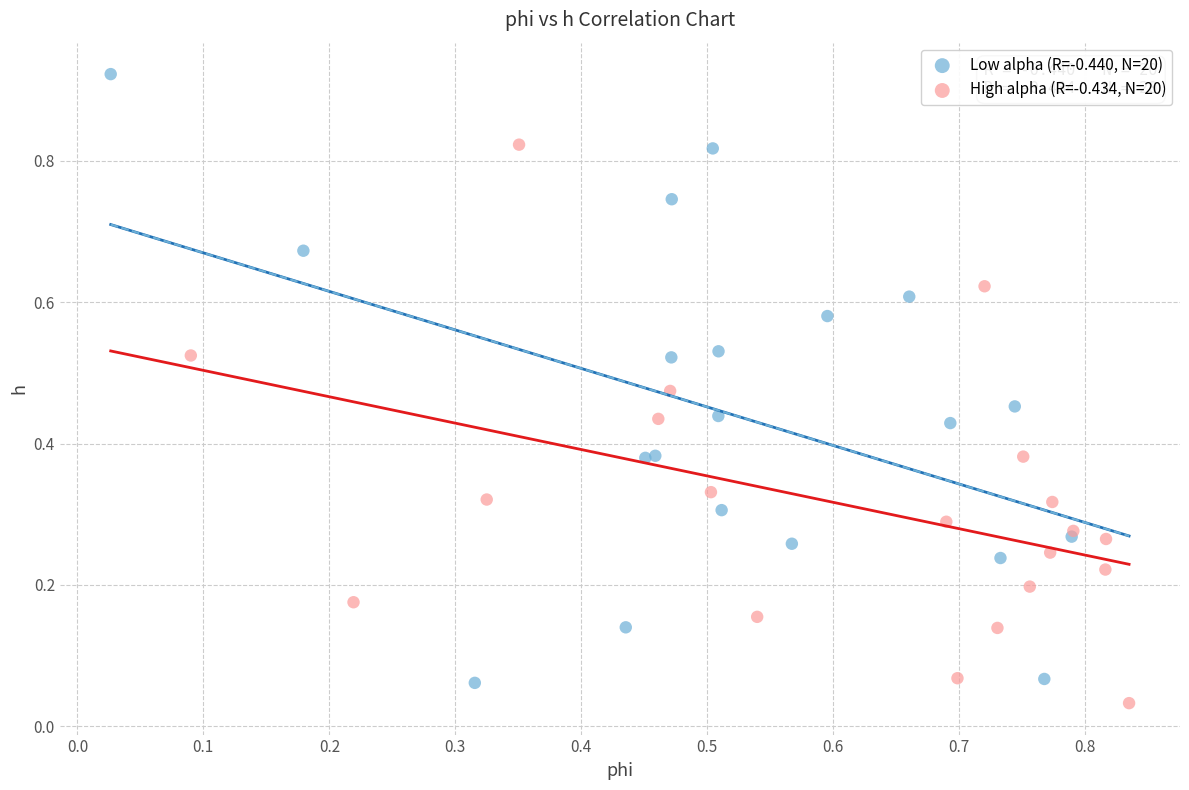

Which series contains the highest Y value?

Low alpha (R=-0.440, N=20)